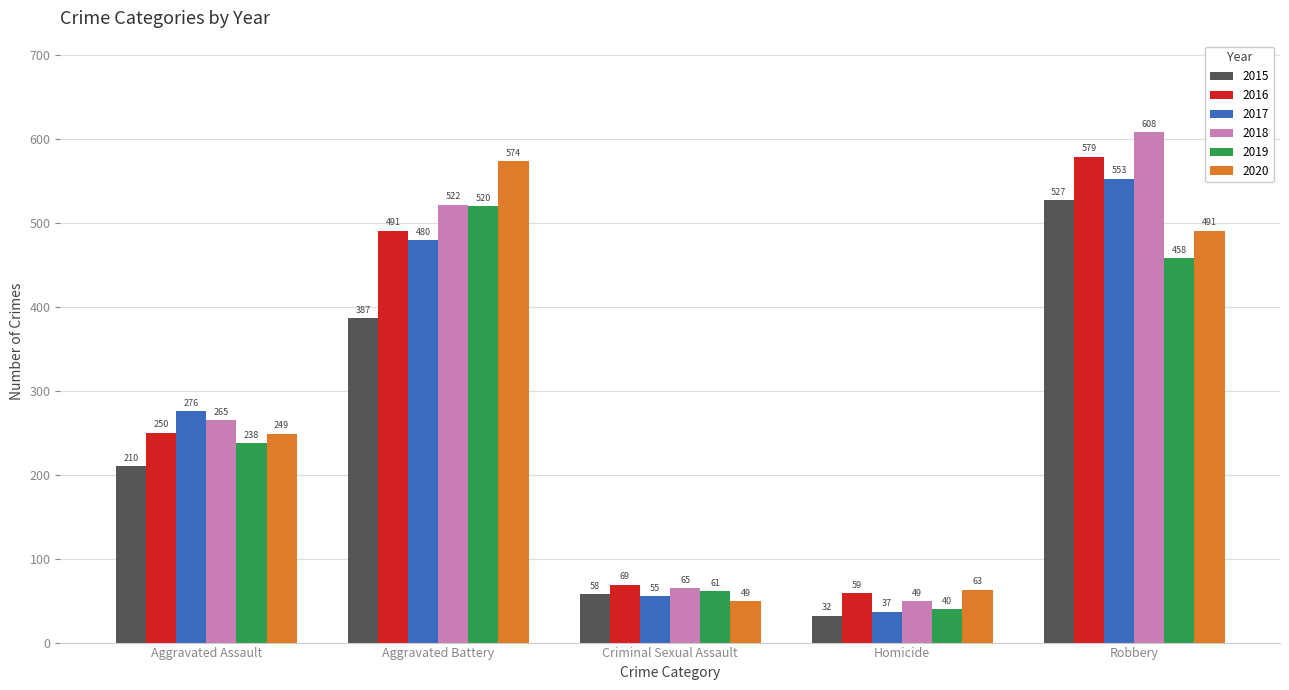

Reading left to right, extract all data points from this chart.

2015: Aggravated Assault=210	Aggravated Battery=387	Criminal Sexual Assault=58	Homicide=32	Robbery=527
2016: Aggravated Assault=250	Aggravated Battery=491	Criminal Sexual Assault=69	Homicide=59	Robbery=579
2017: Aggravated Assault=276	Aggravated Battery=480	Criminal Sexual Assault=55	Homicide=37	Robbery=553
2018: Aggravated Assault=265	Aggravated Battery=522	Criminal Sexual Assault=65	Homicide=49	Robbery=608
2019: Aggravated Assault=238	Aggravated Battery=520	Criminal Sexual Assault=61	Homicide=40	Robbery=458
2020: Aggravated Assault=249	Aggravated Battery=574	Criminal Sexual Assault=49	Homicide=63	Robbery=491